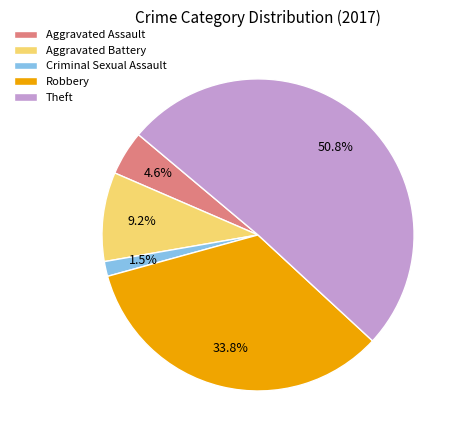

What percentage is NOT represented by Aggravated Assault?

95.4%